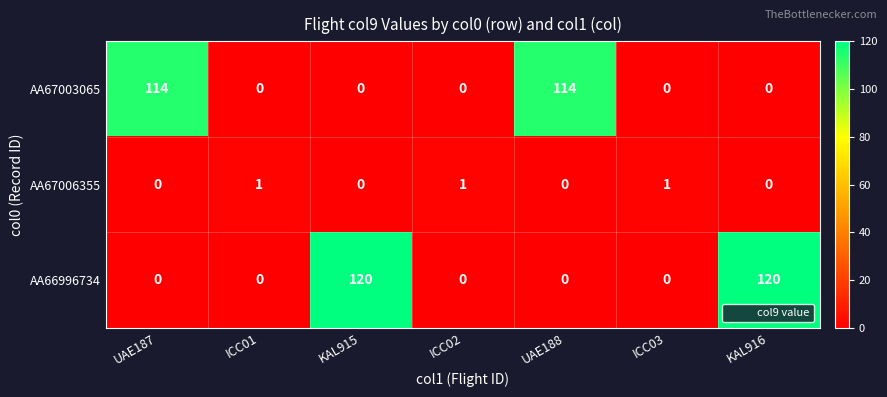

How many distinct data groups are displayed?

3